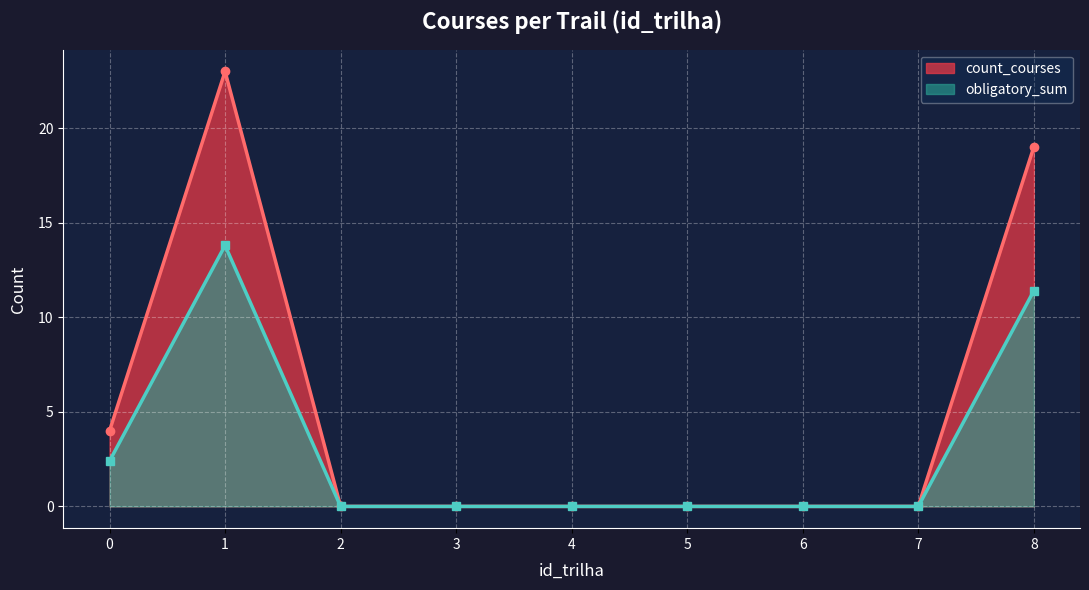

The count_courses series shows 11.4 at 3. True or false?

False